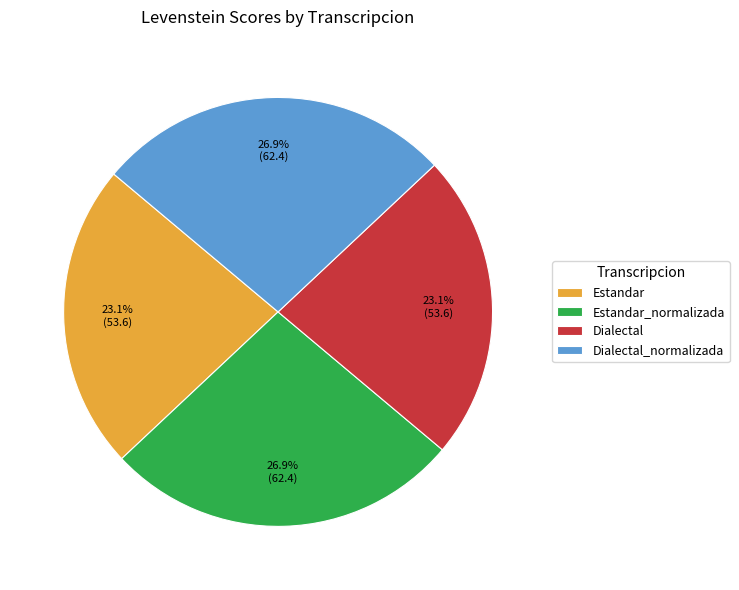

To the nearest percent, what portion does Dialectal_normalizada represent?

27%